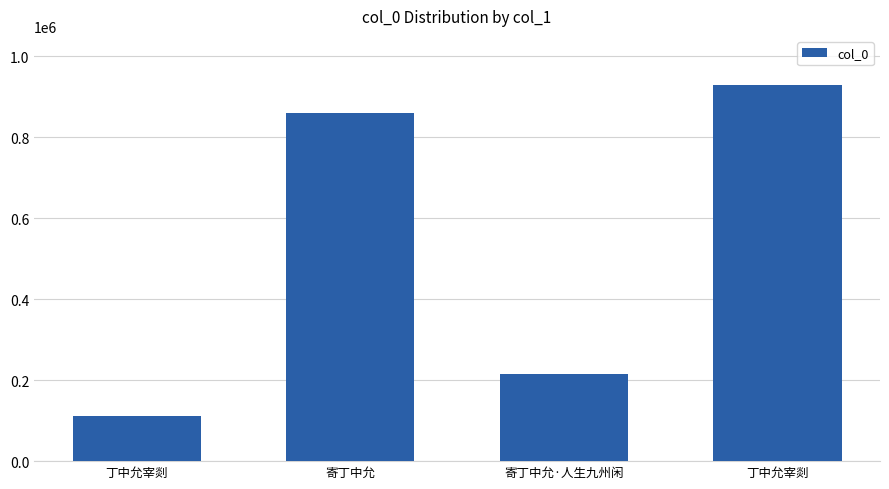

Does the chart contain any negative values?

No